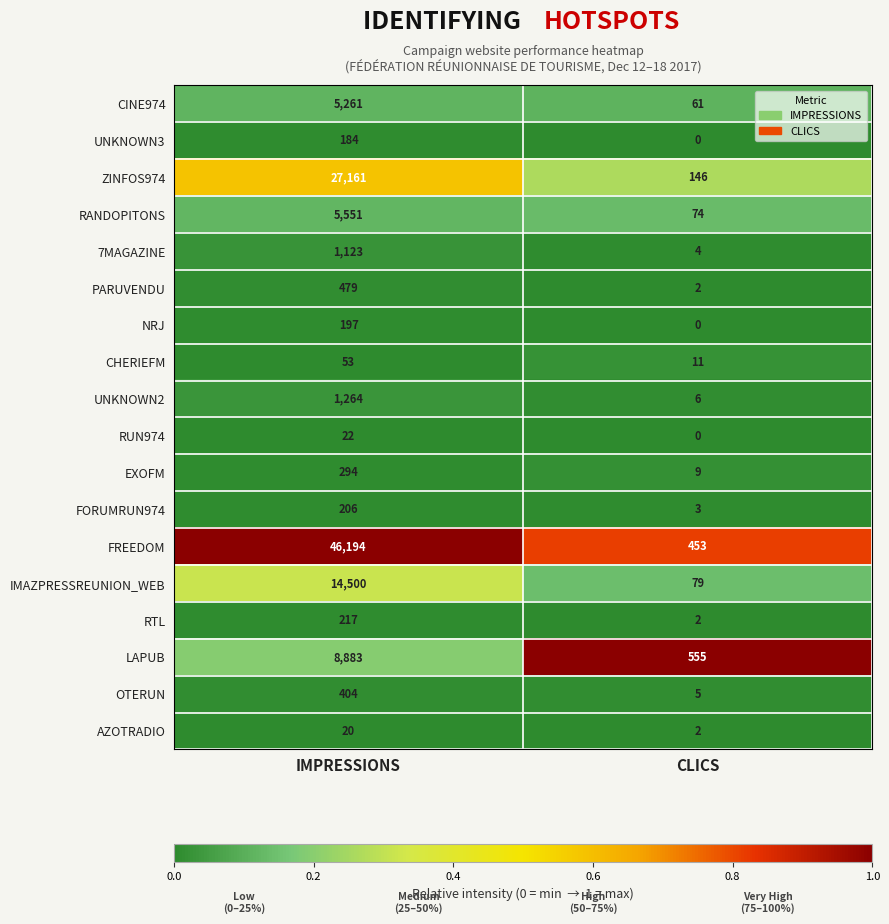

Which series has the largest total across all categories?

FREEDOM